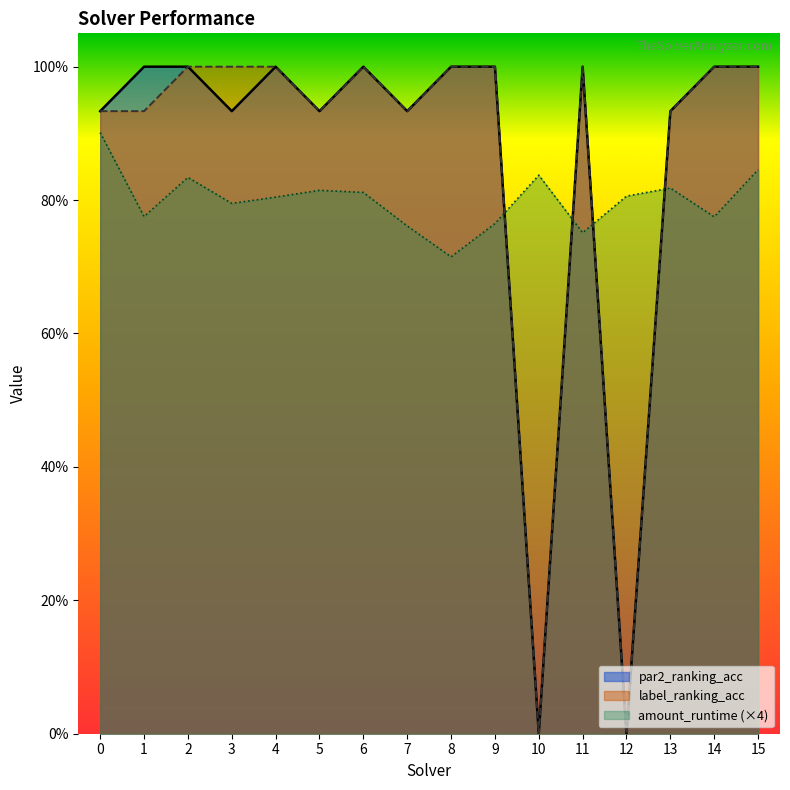

Reading left to right, what are all the values shown in this chart?

amount_runtime: 0.9	0.8	0.8	0.8	0.8	0.8	0.8	0.8	0.7	0.8	0.8	0.8	0.8	0.8	0.8	0.8
par2_ranking_acc: 0.9	1.0	1.0	0.9	1.0	0.9	1.0	0.9	1.0	1.0	0.0	1.0	0.0	0.9	1.0	1.0
label_ranking_acc: 0.9	0.9	1.0	1.0	1.0	0.9	1.0	0.9	1.0	1.0	0.0	1.0	0.0	0.9	1.0	1.0